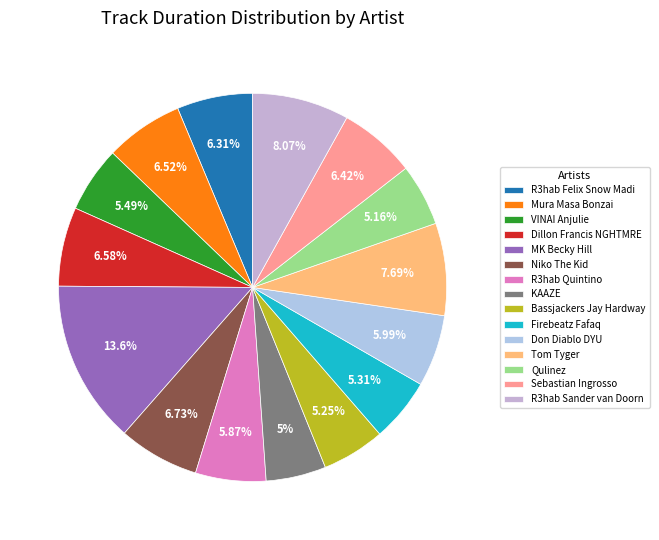

What is the smallest slice in the pie chart?

KAAZE